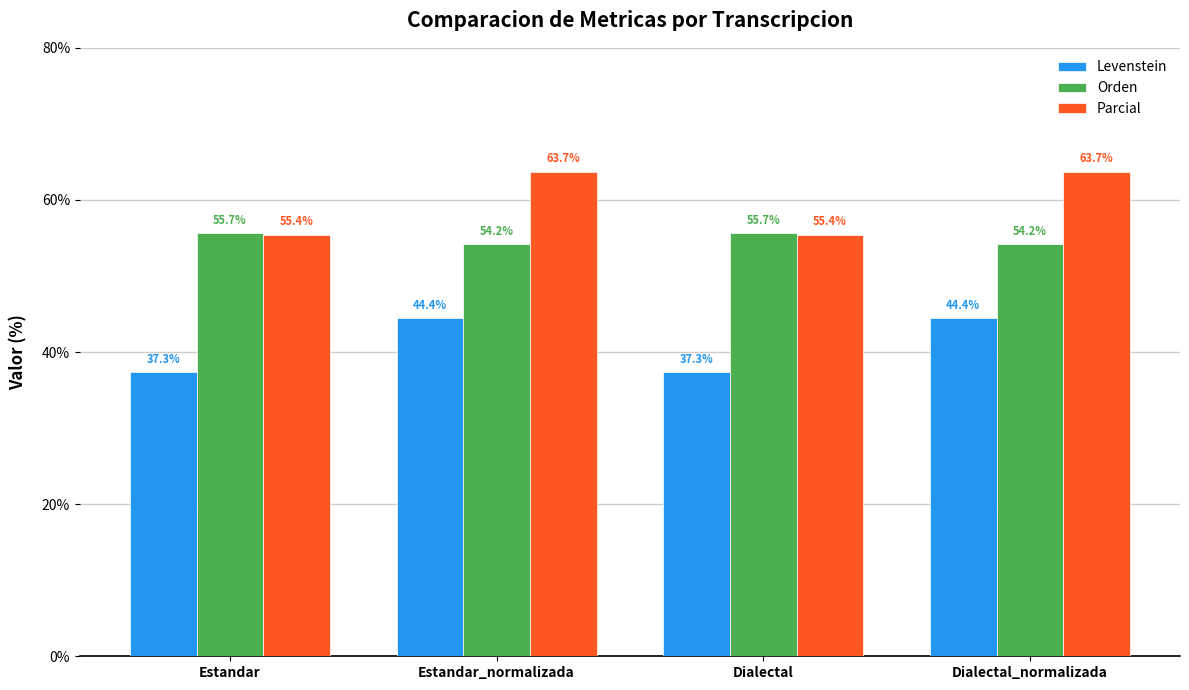

True or false: Levenstein has a value of 37.3 at Dialectal.

True